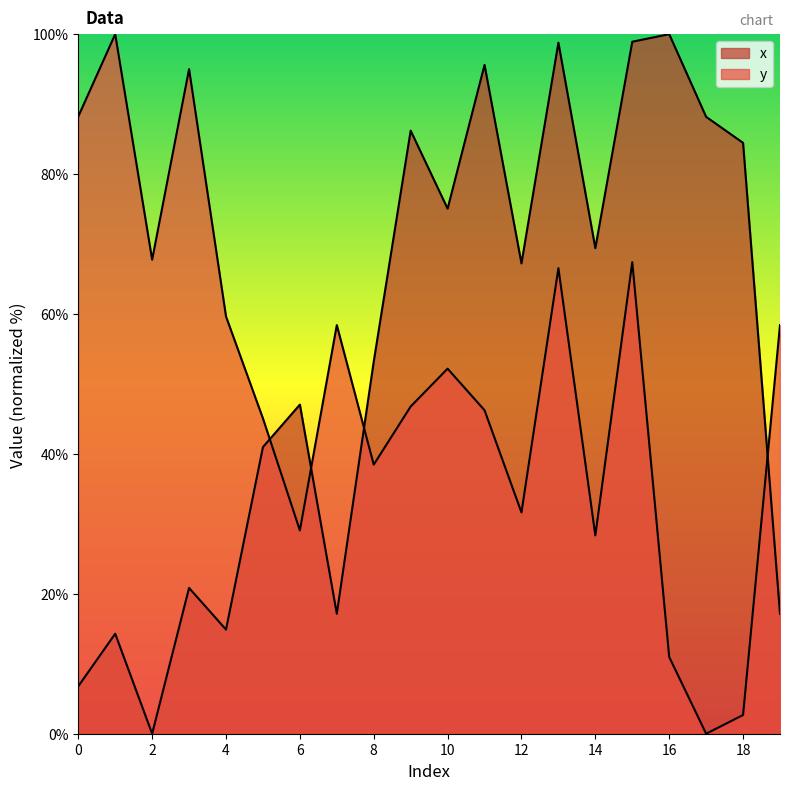

At which category is the sum across all series the highest?

15